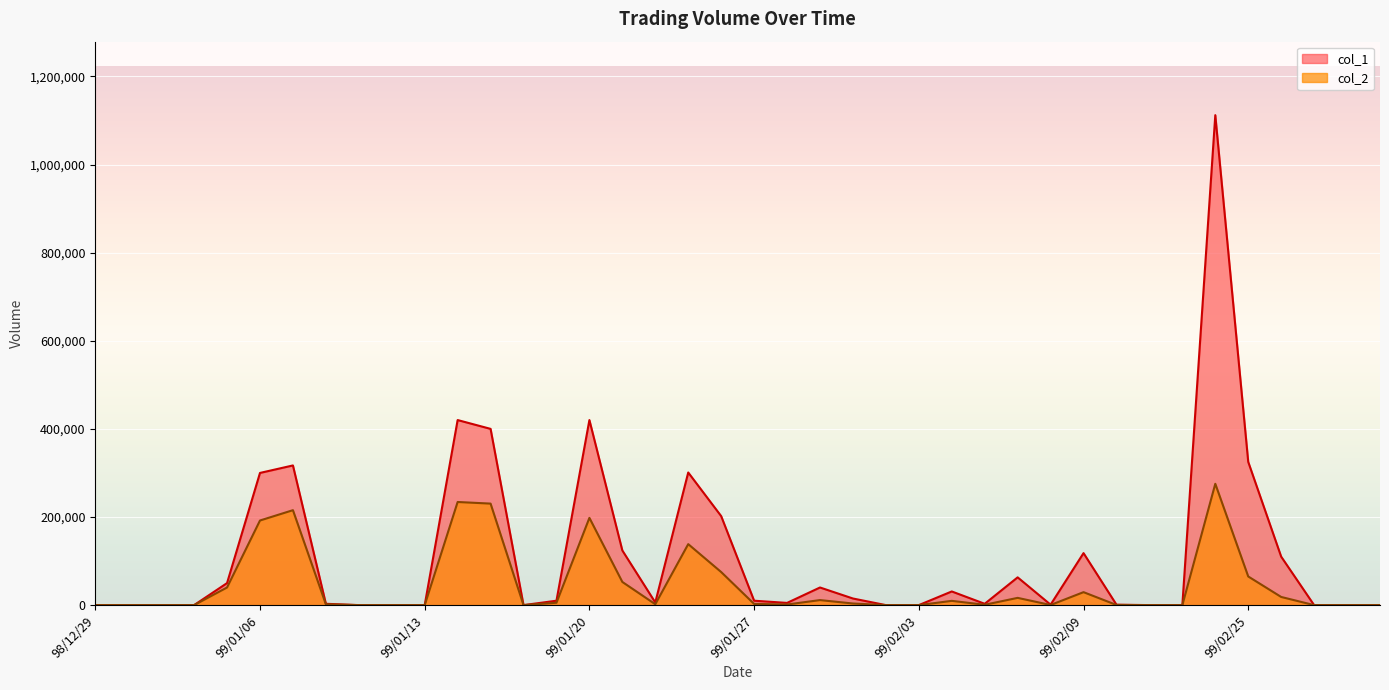

What is the difference between the second highest and second lowest values in the col_2 series?

234030